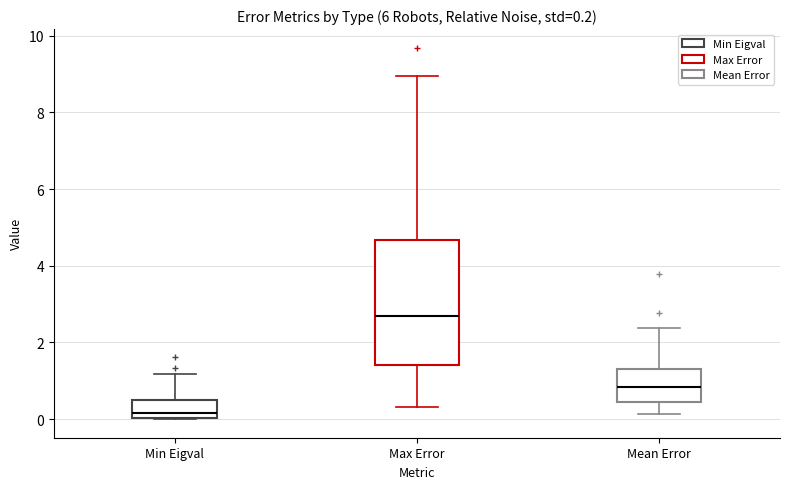

Which box is the tallest, from its lower edge to its upper edge?

Max Error